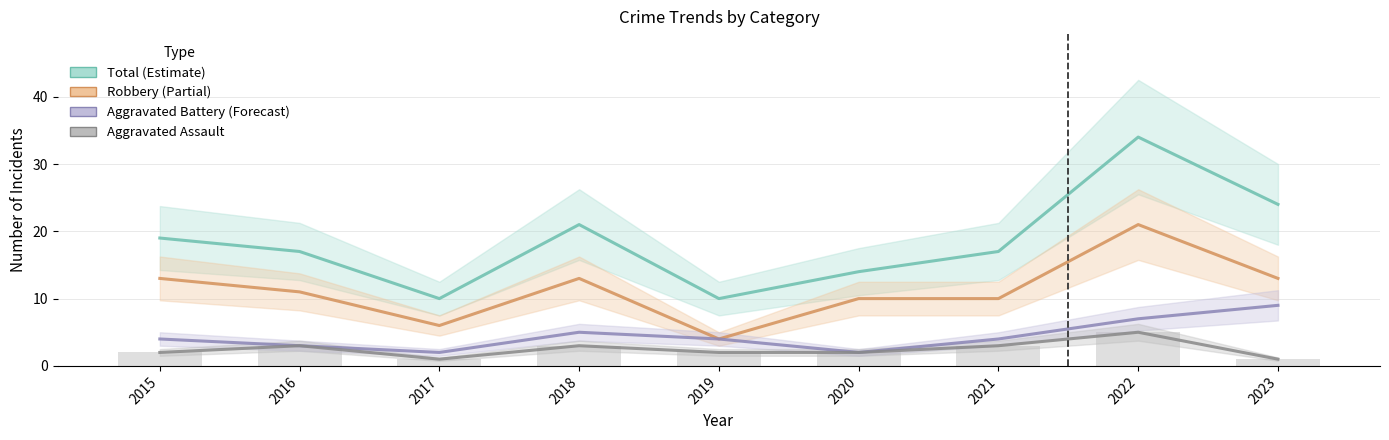

At which category does the chart reach its minimum across all series?

2017